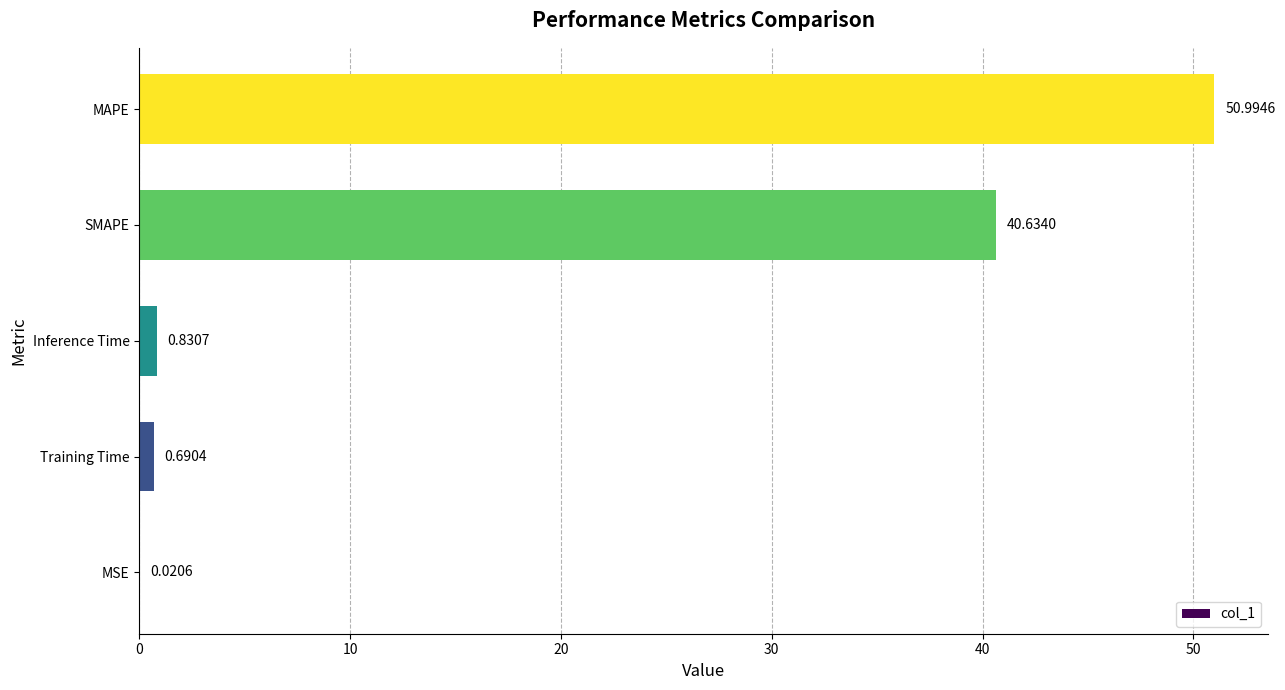

At which label is the value closest to 25?

SMAPE